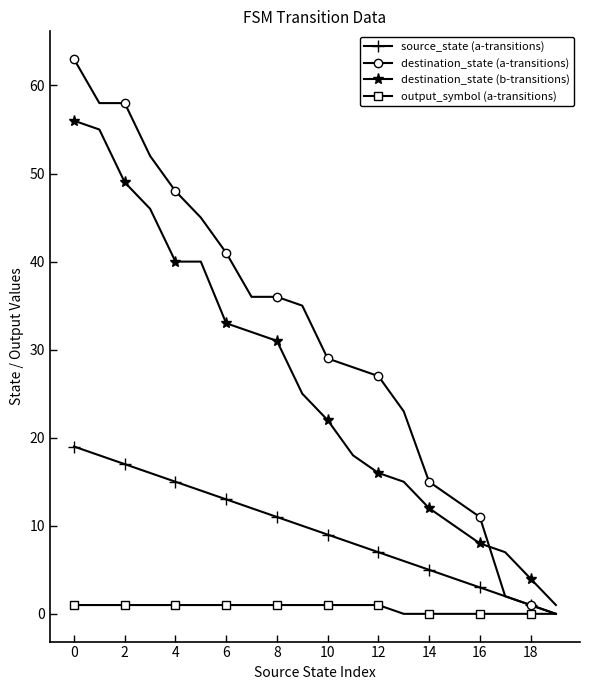

List the series in order of their peak value, highest first.

destination_state (a-transitions), destination_state (b-transitions), source_state (a-transitions), output_symbol (a-transitions)